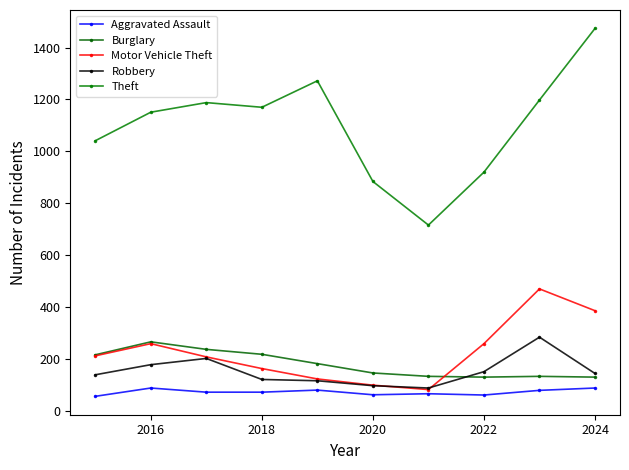

Reading left to right, transcribe all the data shown in this chart.

Aggravated Assault: 56	88	72	72	80	62	66	61	79	88
Burglary: 216	266	237	218	182	146	133	130	133	130
Motor Vehicle Theft: 212	259	208	163	123	99	82	259	470	386
Robbery: 139	178	202	121	116	97	88	151	284	144
Theft: 1041	1151	1188	1170	1272	884	716	920	1198	1474